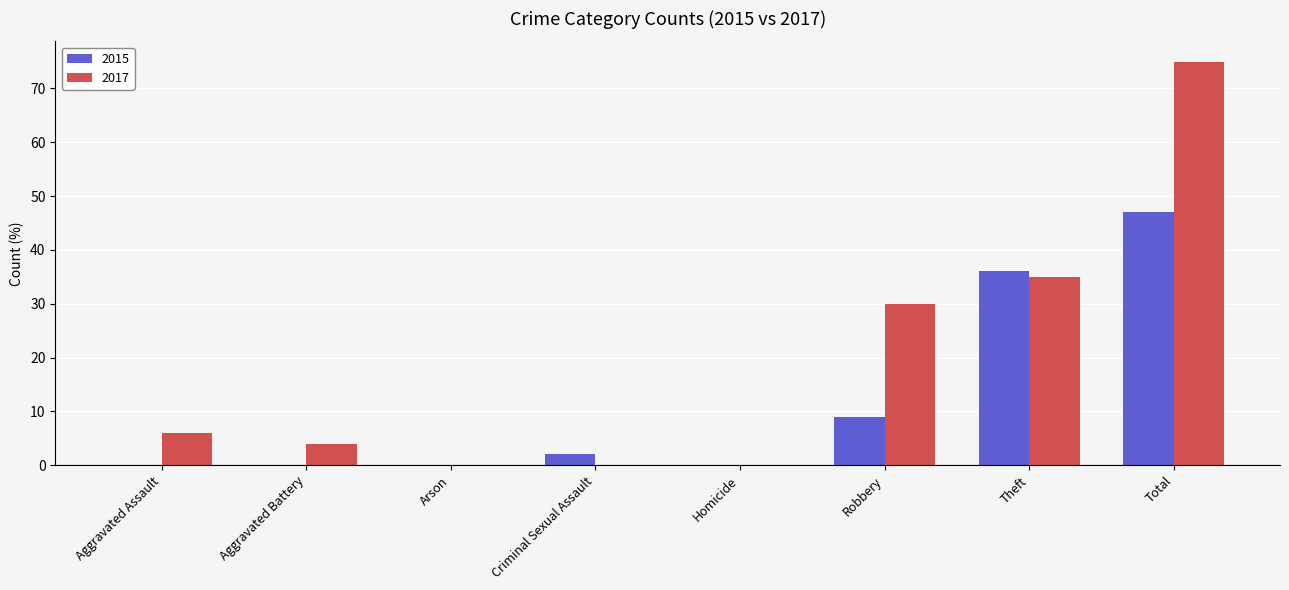

True or false: 2015 has a value of 15 at Aggravated Battery.

False